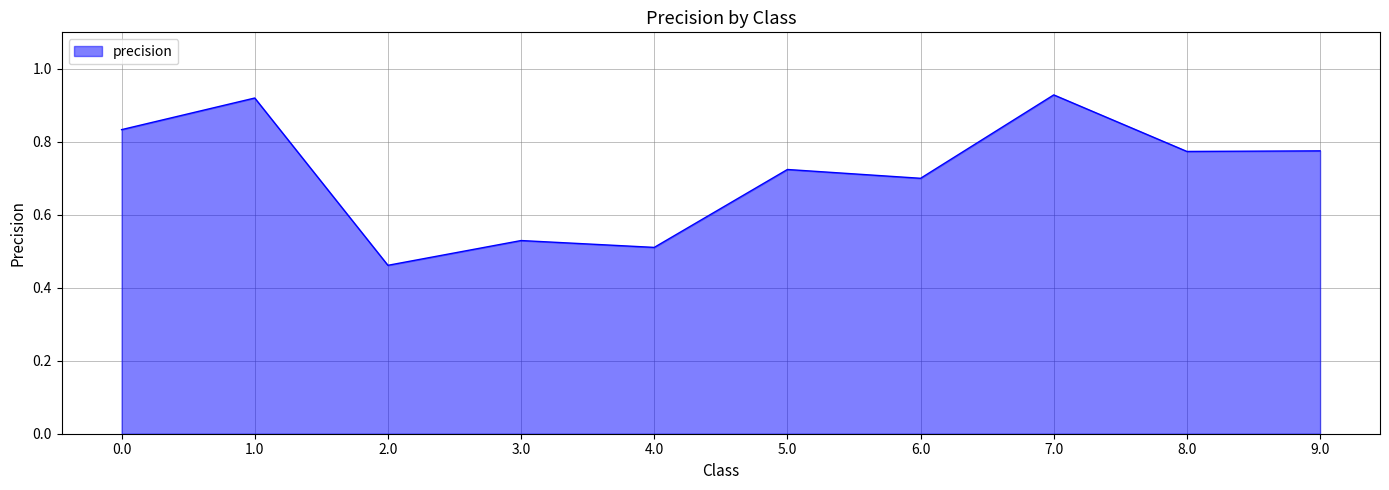

At which category does the chart reach its minimum across all series?

2.0